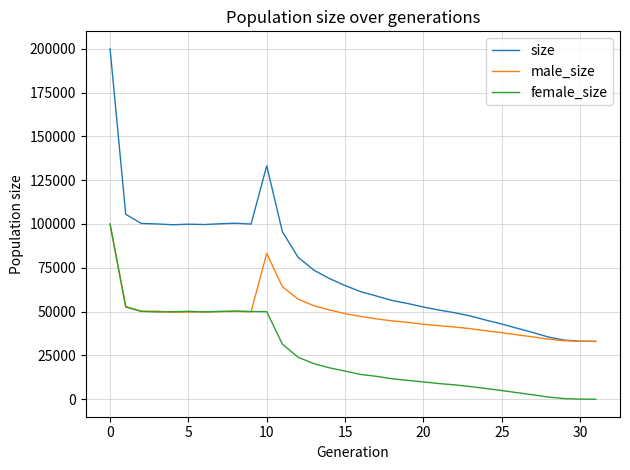

Rank the series by their average value, from lowest to highest.

female_size, male_size, size